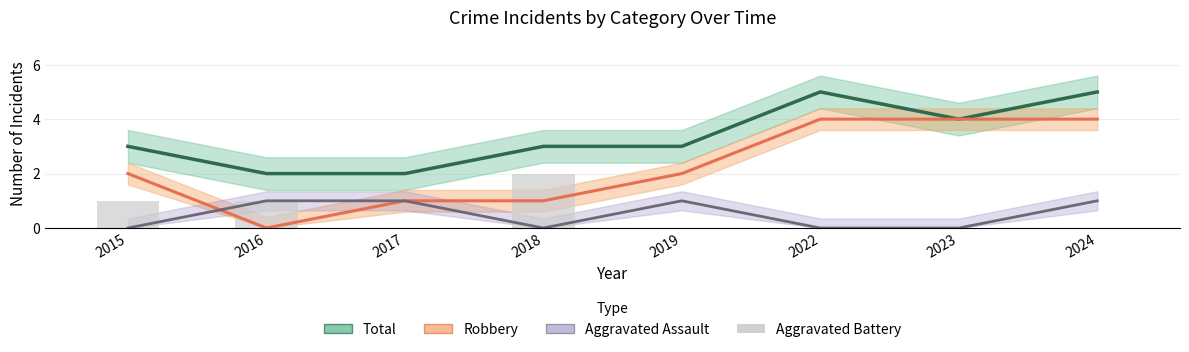

What is the sum of the Total values at 2015 and 2017?

5